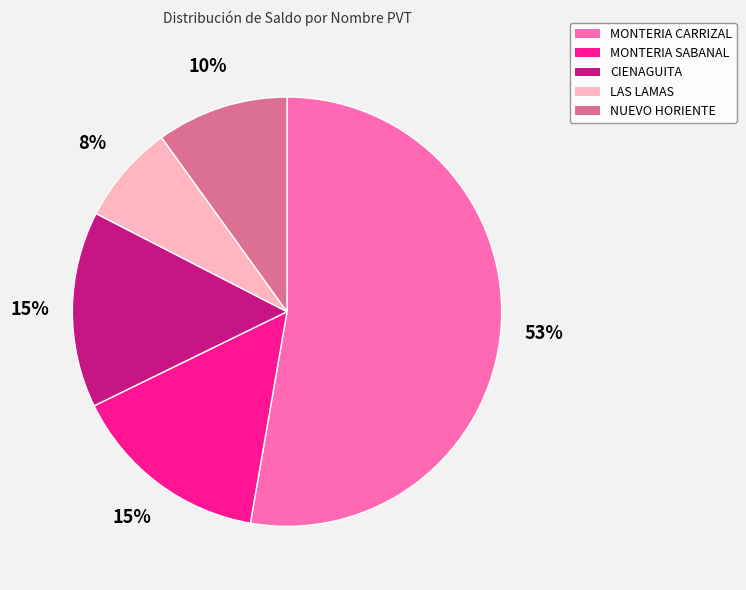

True or false: MONTERIA CARRIZAL accounts for 53% of the total.

True